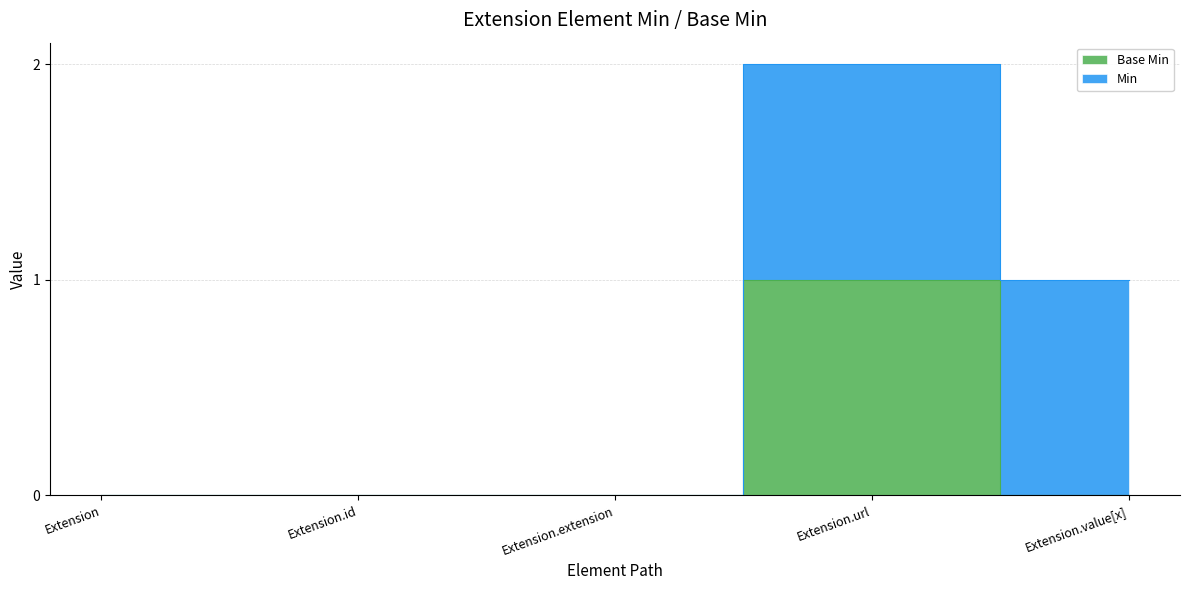

Between Extension and Extension.url, which is larger?

Extension.url